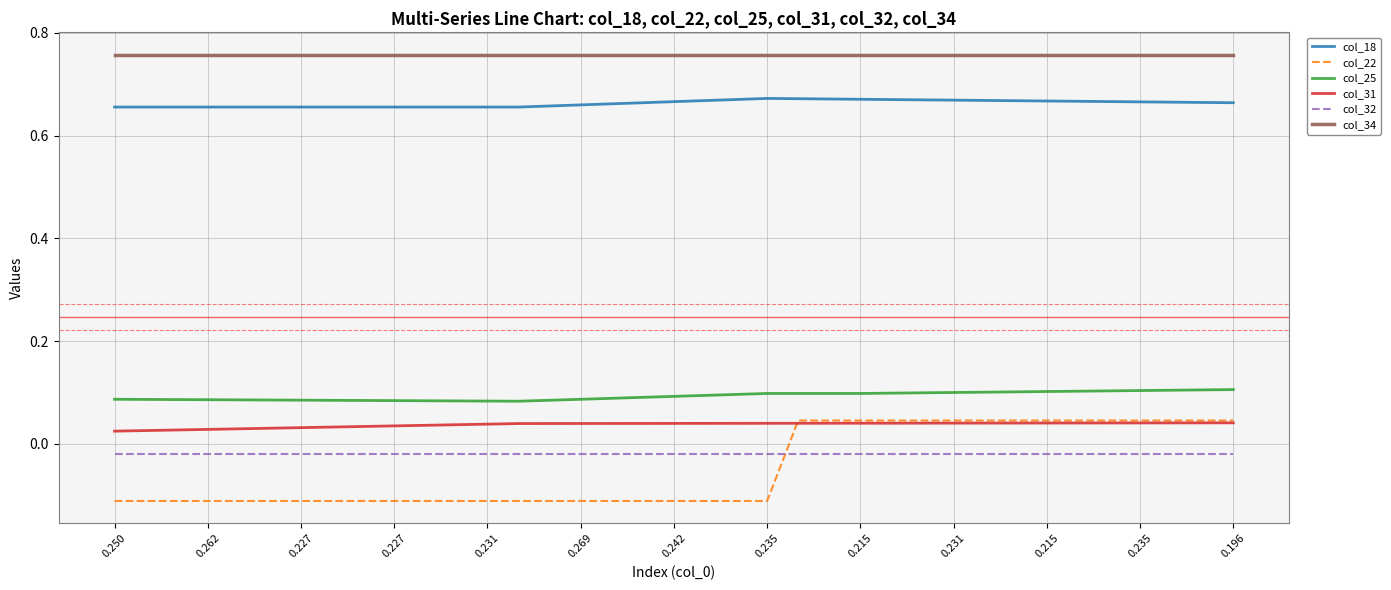

True or false: col_18 and col_31 intersect in this chart.

False